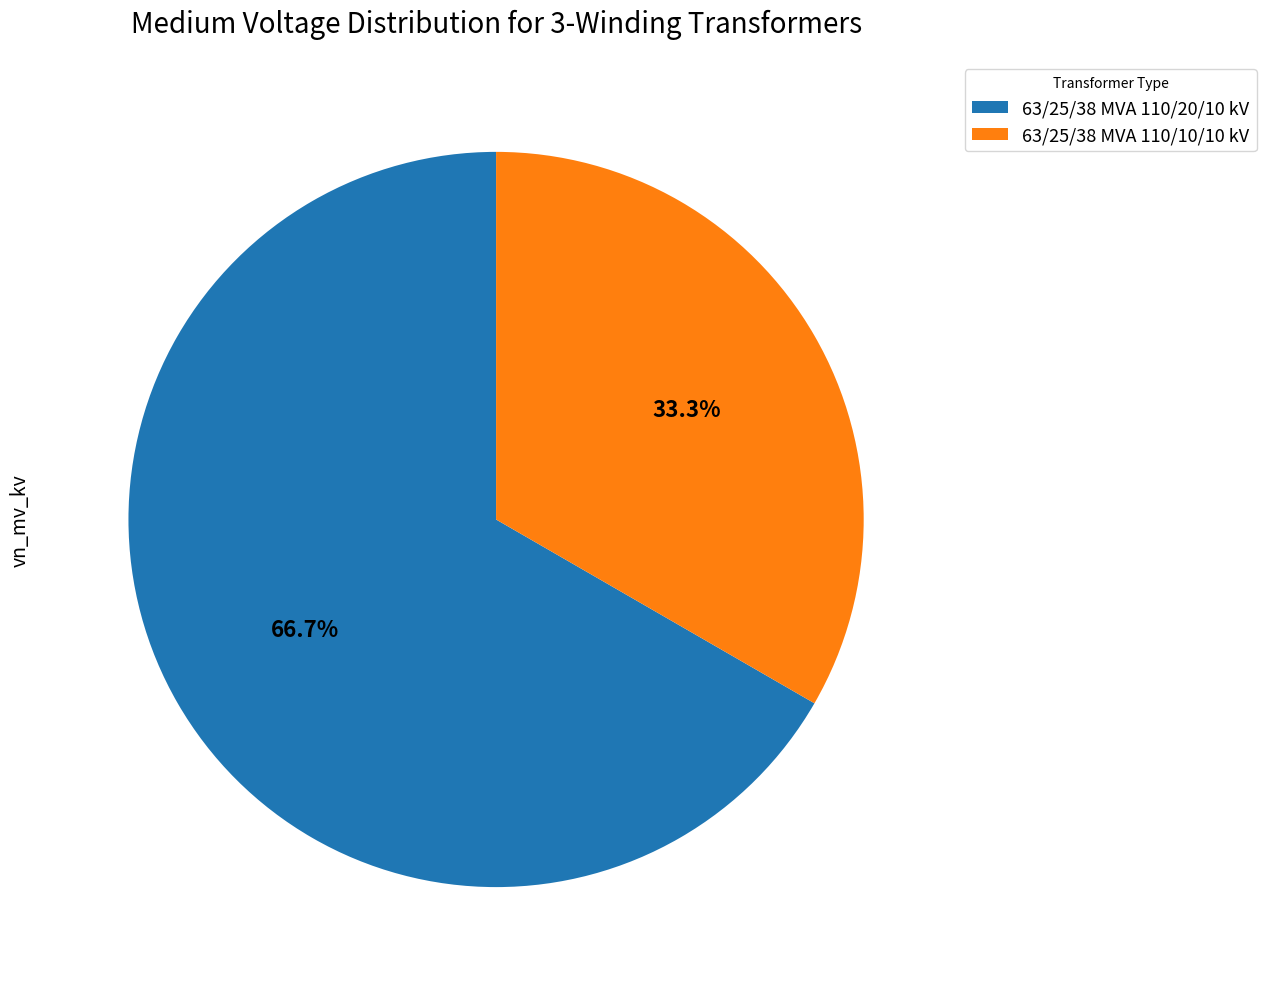

How many segments does this pie chart have?

2